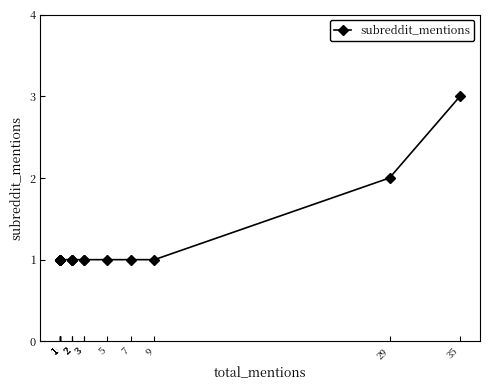

What is the ratio of the value at 5 to the value at 1?

1.0